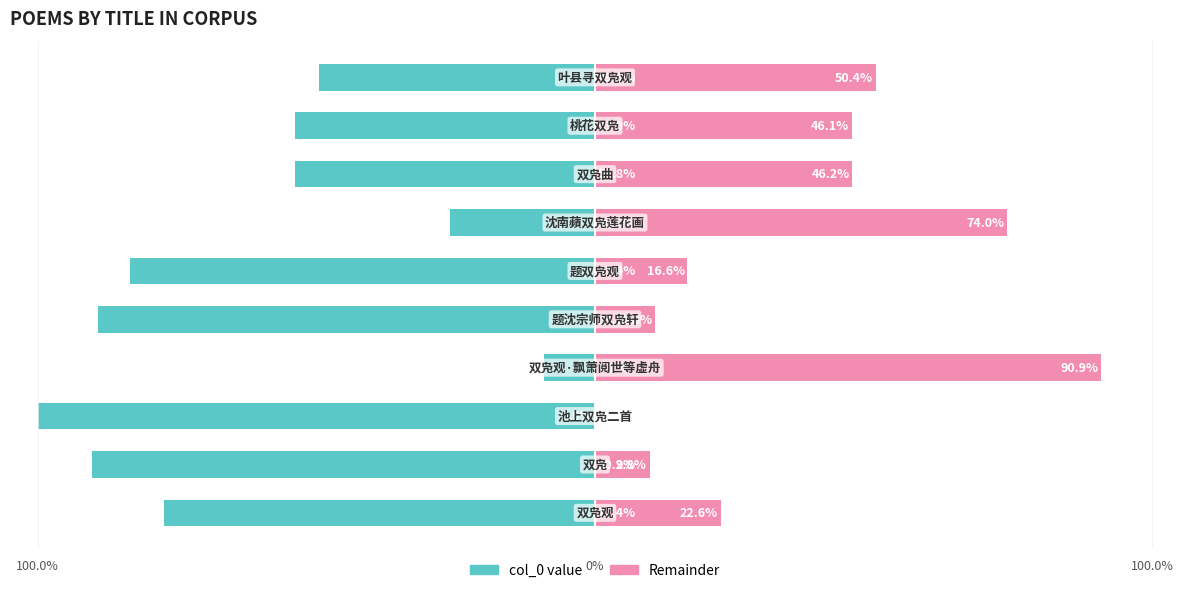

What is the difference between the maximum and minimum values in the col_0 (left) series?

90.9